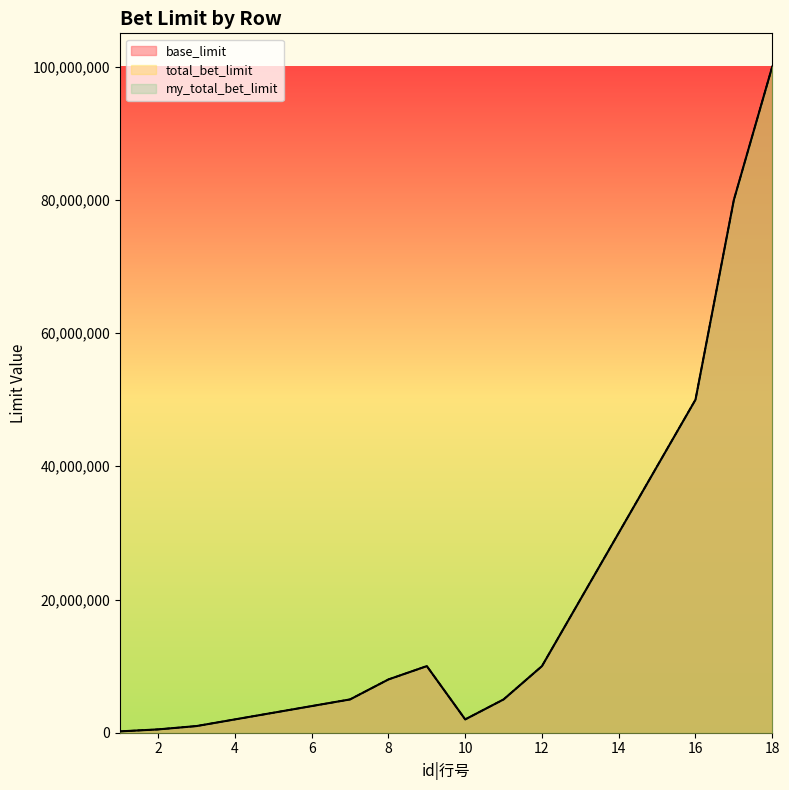

True or false: total_bet_limit and my_total_bet_limit cross at least once.

False